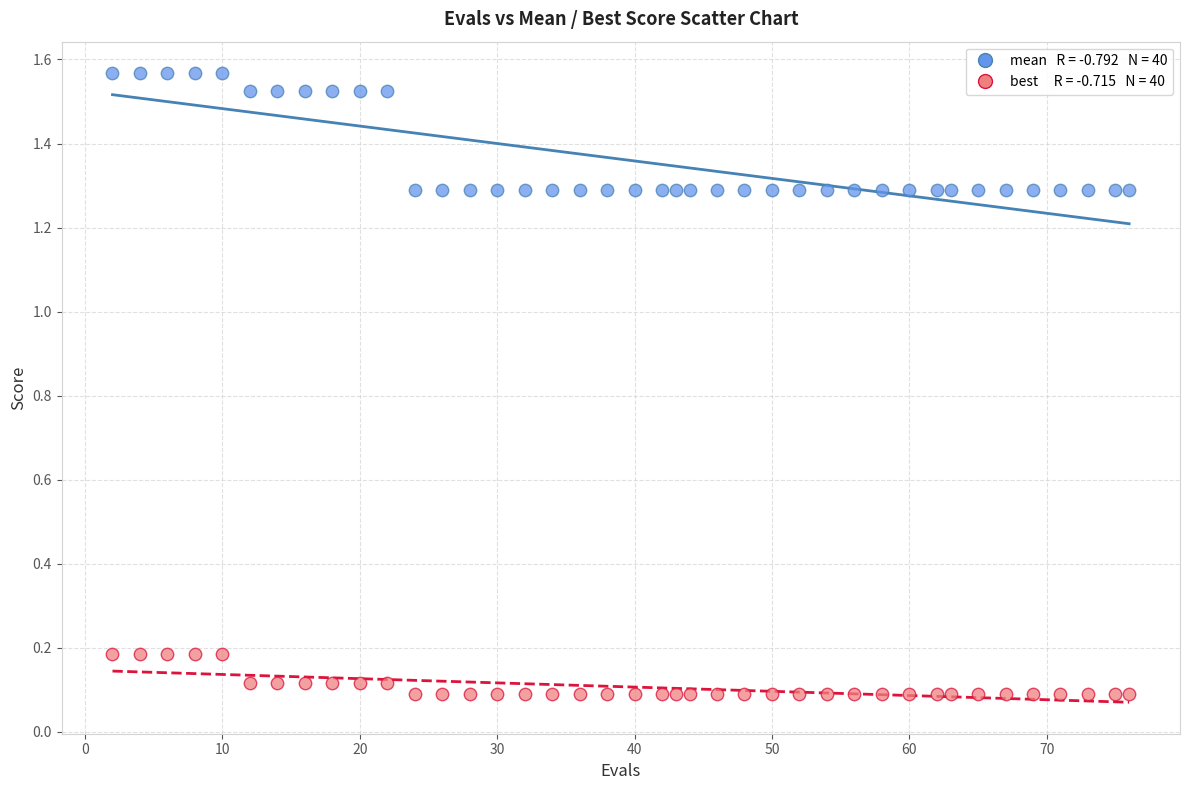

Across all data points, what is the range of X values (max minus min)?

74.0